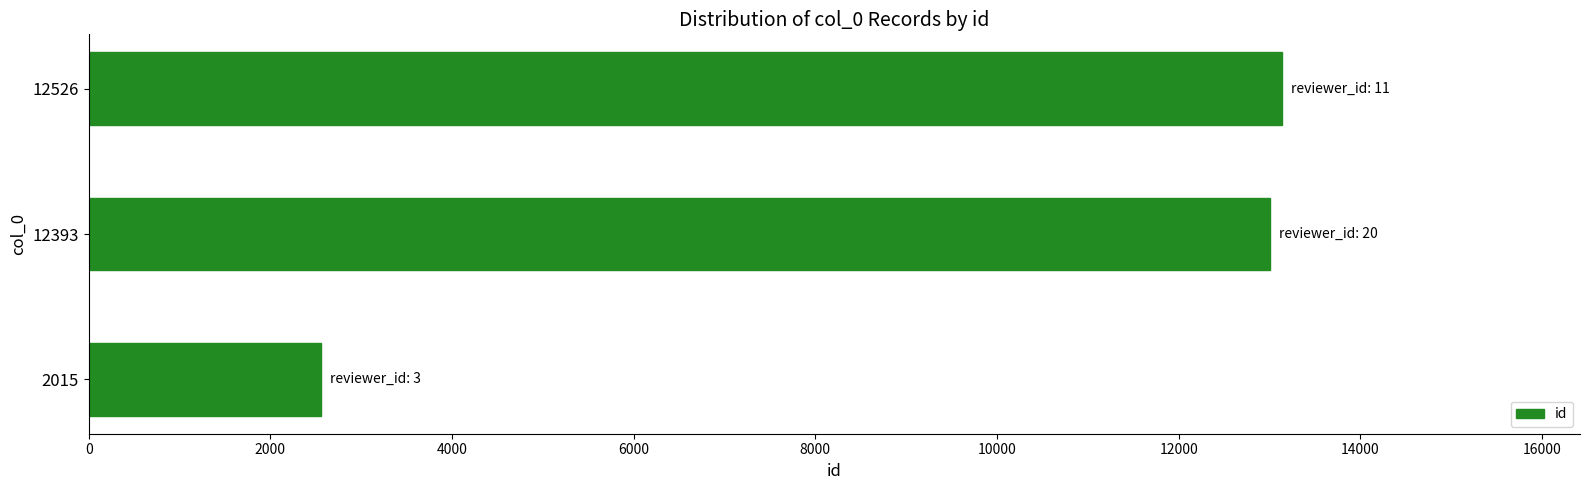

What is the maximum value shown in the chart?

13134